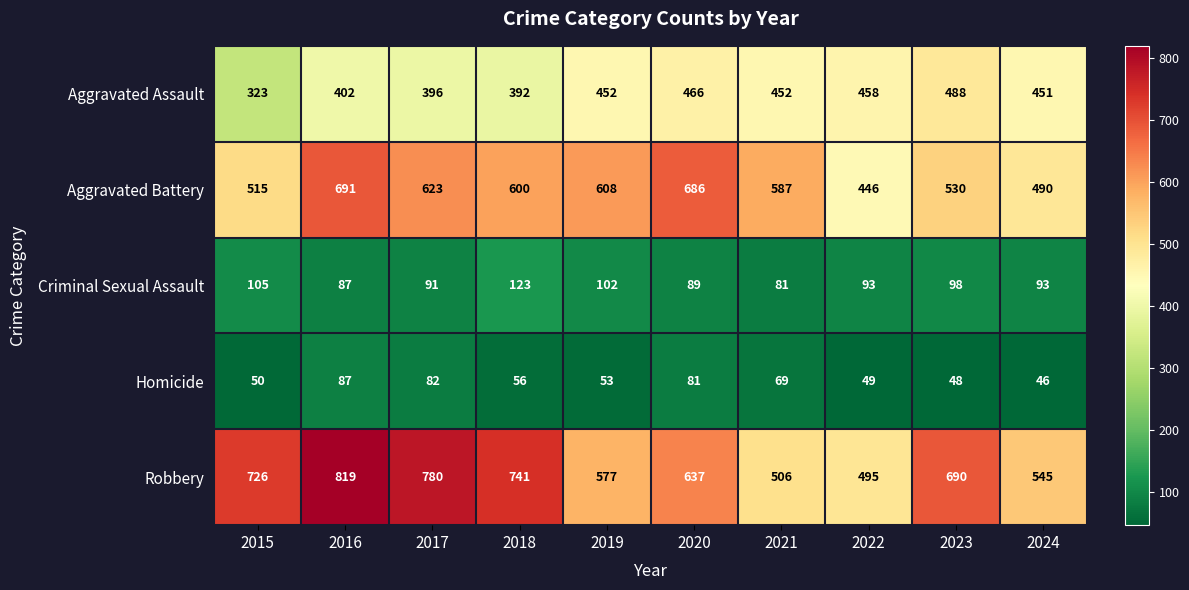

Where does the Aggravated Battery series first go above 600?

2016